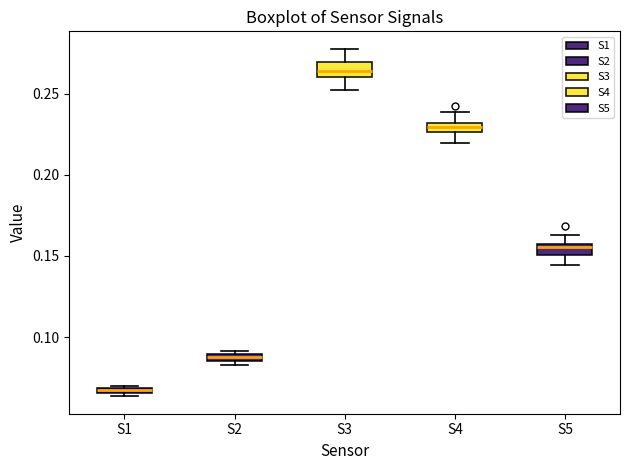

Where is the upper edge of the box for S1 on the y-axis? The values are not printed on the chart, so give them approximately, as read against the axis.

0.070